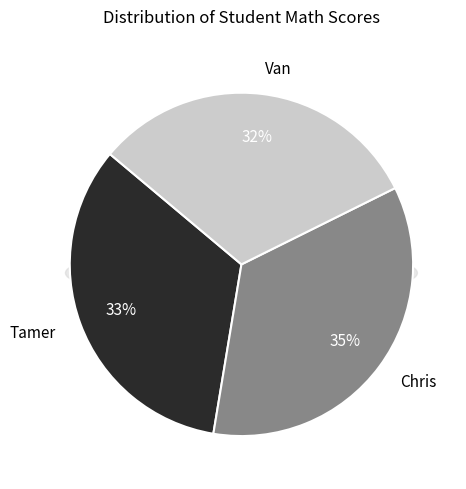

Count the number of slices in the pie.

3